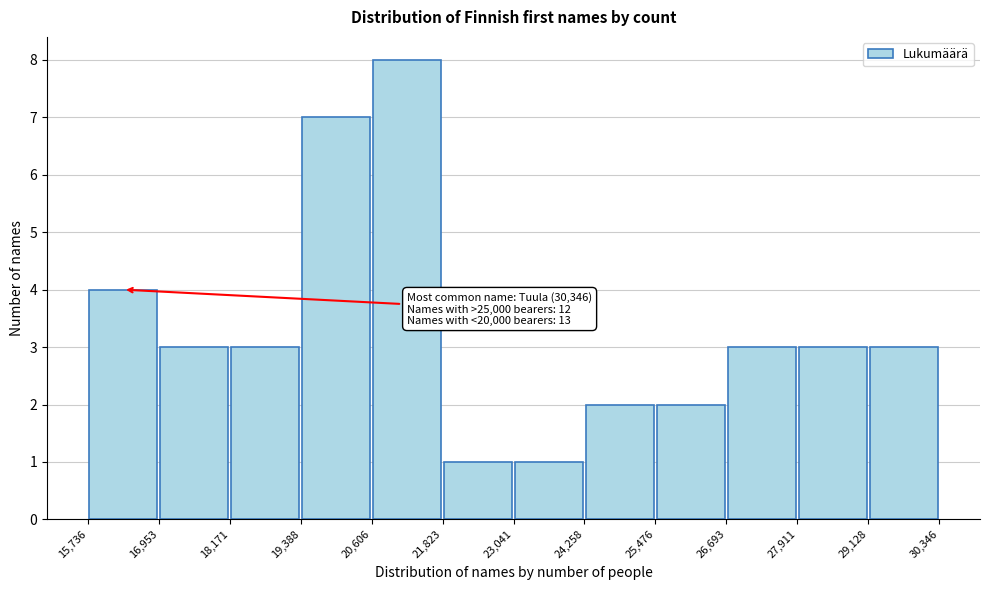

Which range on the x-axis has the tallest bar?

20,606 to 21,823